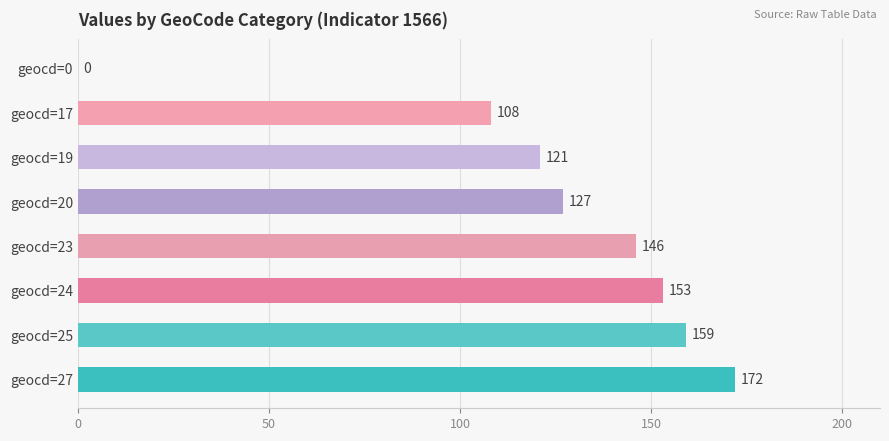

Are the bars horizontal?

Yes